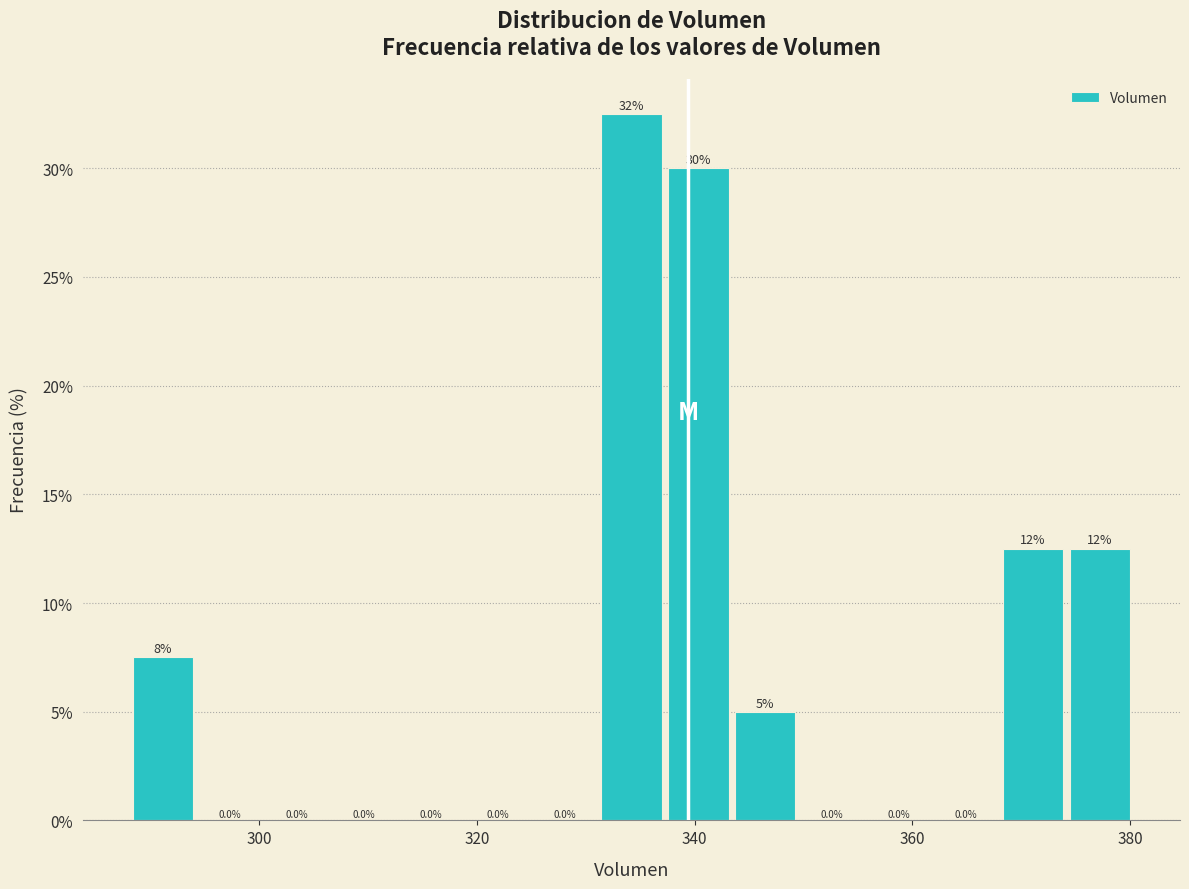

Read against the x-axis, roughly where is the centre of the tallest bar?

334